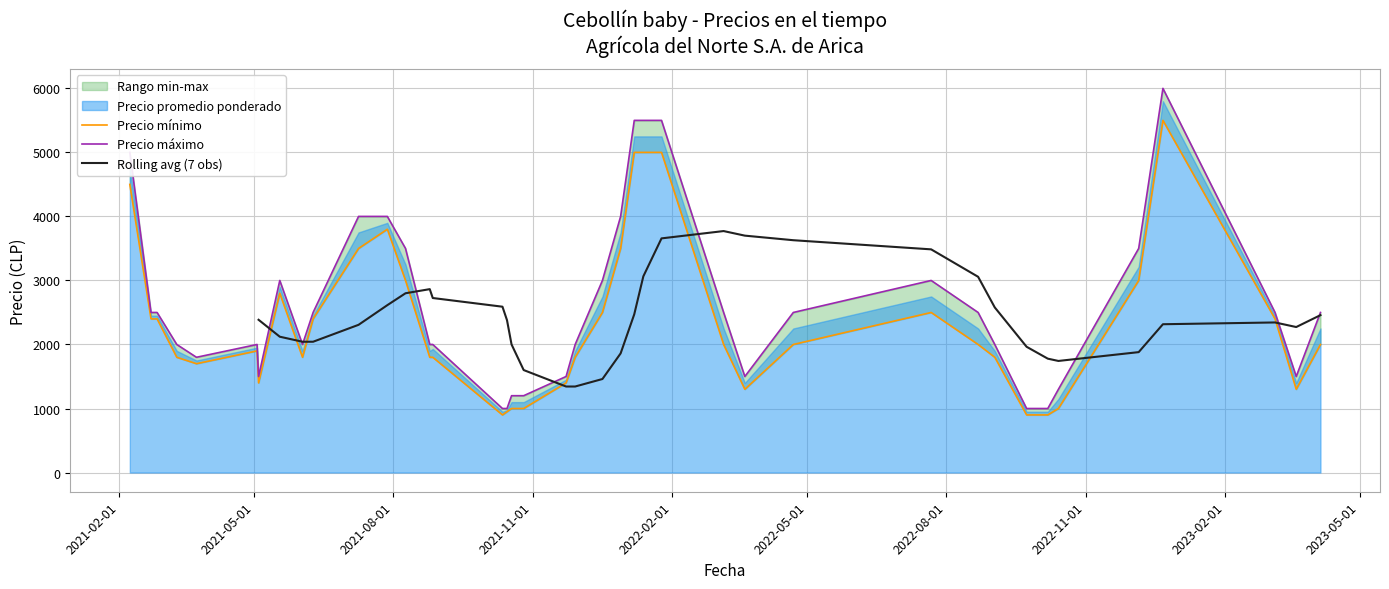

At which category does the chart reach its peak across all series?

2022-12-22